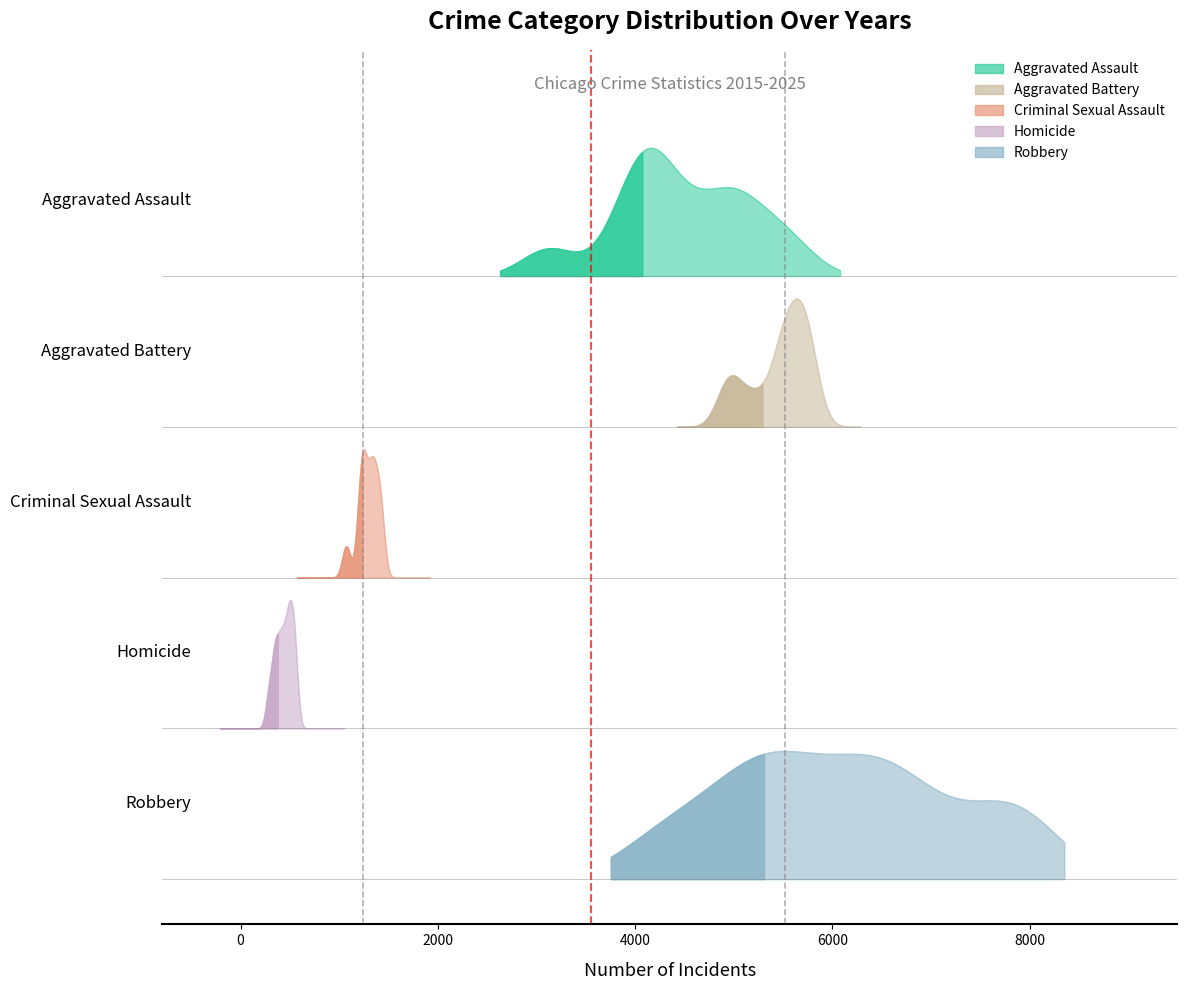

Reading right to left, transcribe all the data shown in this chart.

Aggravated Assault: 2025=4636	2024=5579	2023=5254	2022=4988	2021=4930	2020=4323	2019=4116	2018=4211	2017=4036	2016=3942	2015=3132
Aggravated Battery: 2025=4994	2024=5705	2023=5573	2022=5189	2021=5718	2020=5789	2019=5515	2018=5398	2017=5532	2016=5687	2015=4926
Criminal Sexual Assault: 2025=1231	2024=1253	2023=1326	2022=1304	2021=1205	2020=1072	2019=1368	2018=1421	2017=1421	2016=1352	2015=1247
Homicide: 2025=290	2024=418	2023=452	2022=491	2021=554	2020=544	2019=353	2018=403	2017=485	2016=519	2015=350
Robbery: 2025=4254	2024=6332	2023=6965	2022=5633	2021=4808	2020=5228	2019=5398	2018=6645	2017=7853	2016=7810	2015=6156